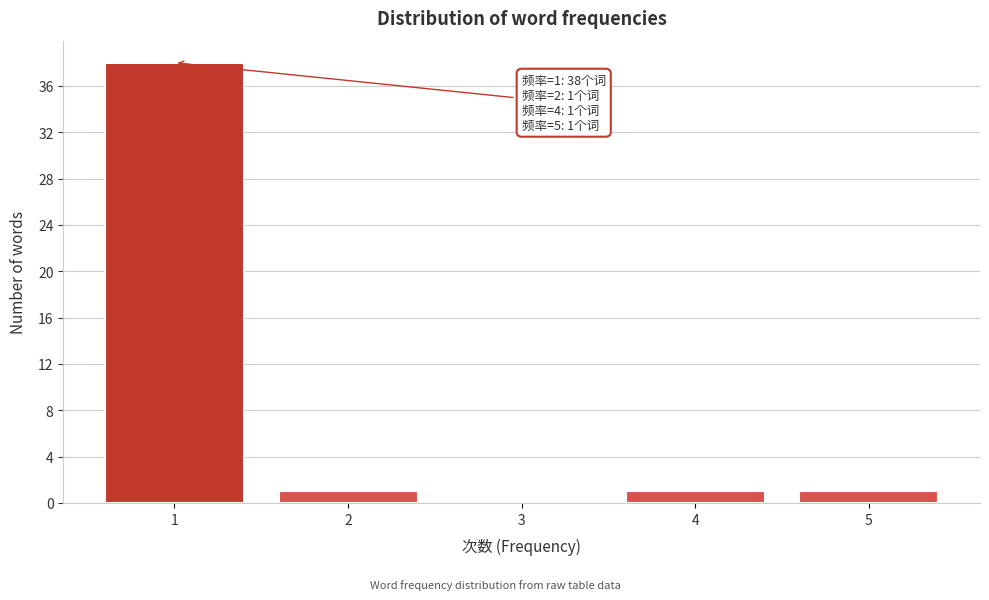

Which range on the x-axis has the tallest bar?

0.5 to 1.5